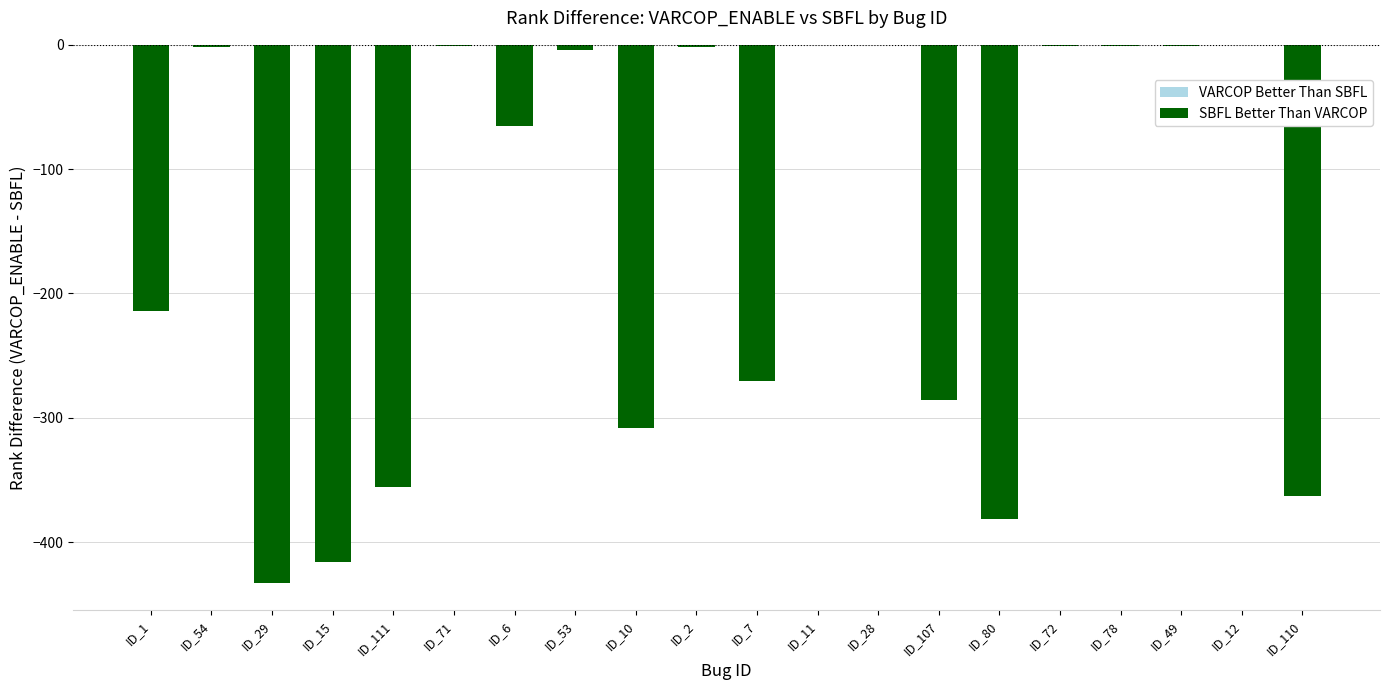

What is the sum of all values?

-3104